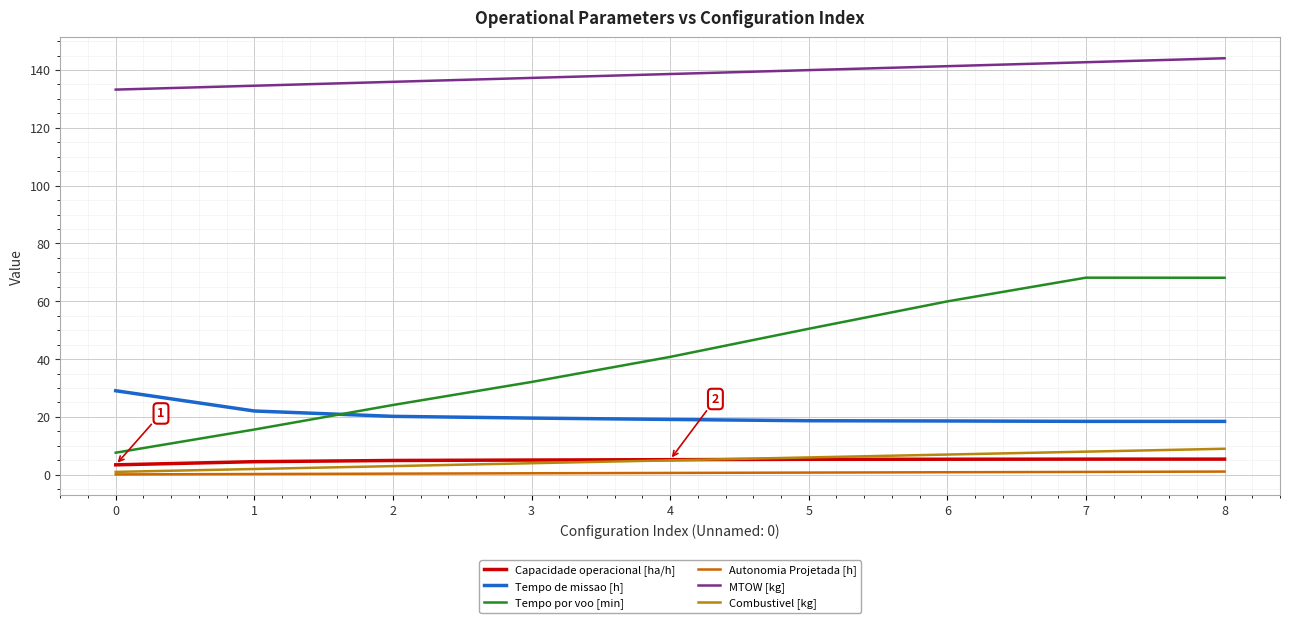

At how many categories does at least one series exceed 8?

9